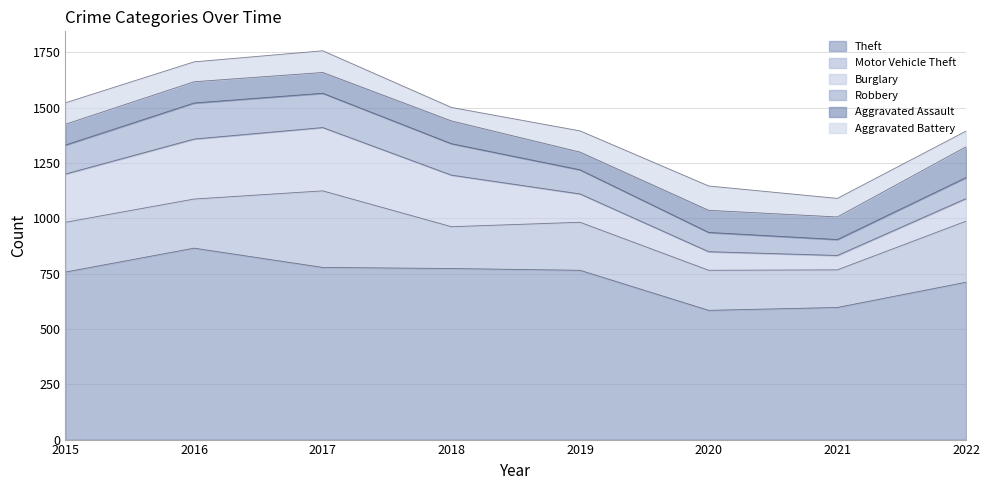

What is the difference between the Aggravated Battery values at 2022 and 2018?

10